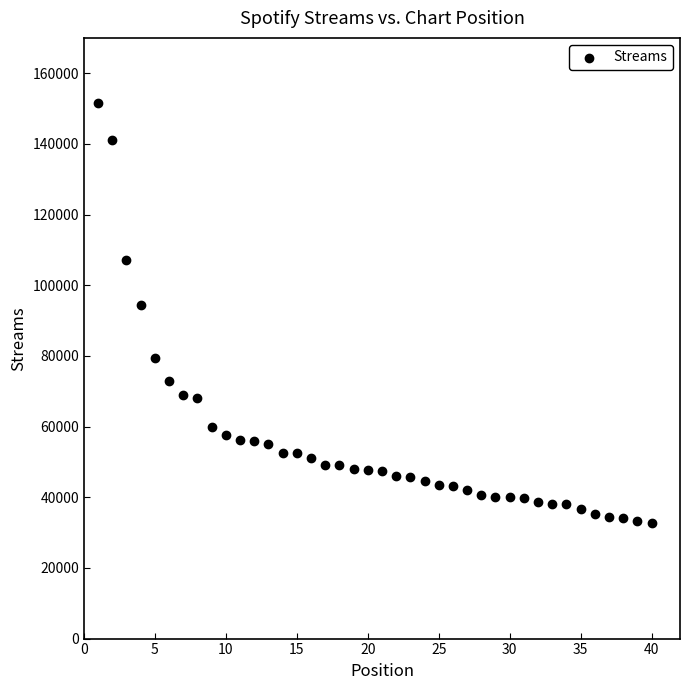

What Y value in the scatter plot is closest to 92061?

94409